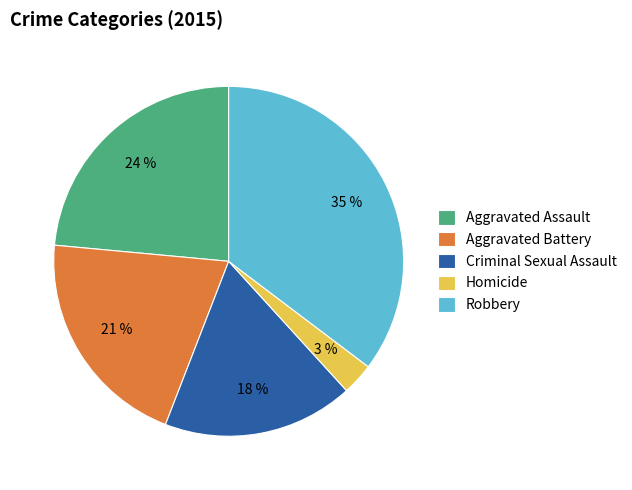

To the nearest percent, what is the difference between the largest and smallest slice percentages?

32%